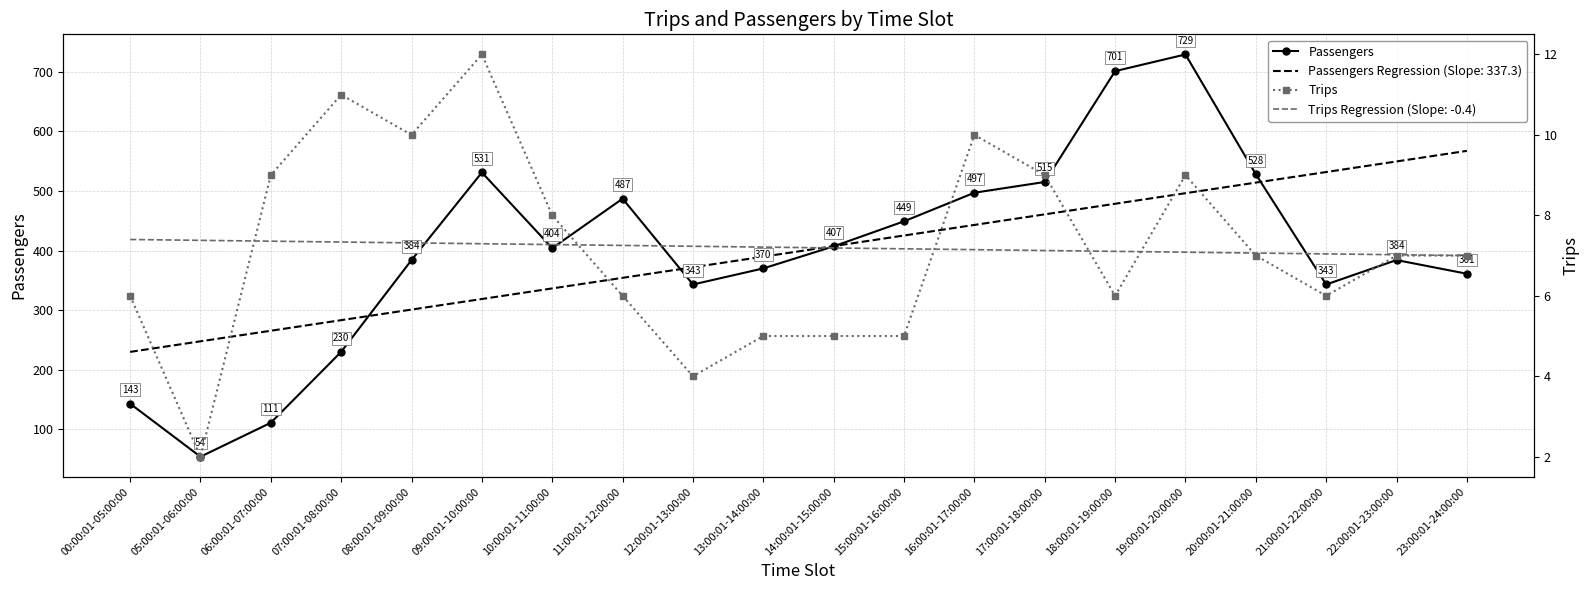

Is the value of Trips at 00:00:01-05:00:00 greater than the value of Passengers at 15:00:01-16:00:00?

No